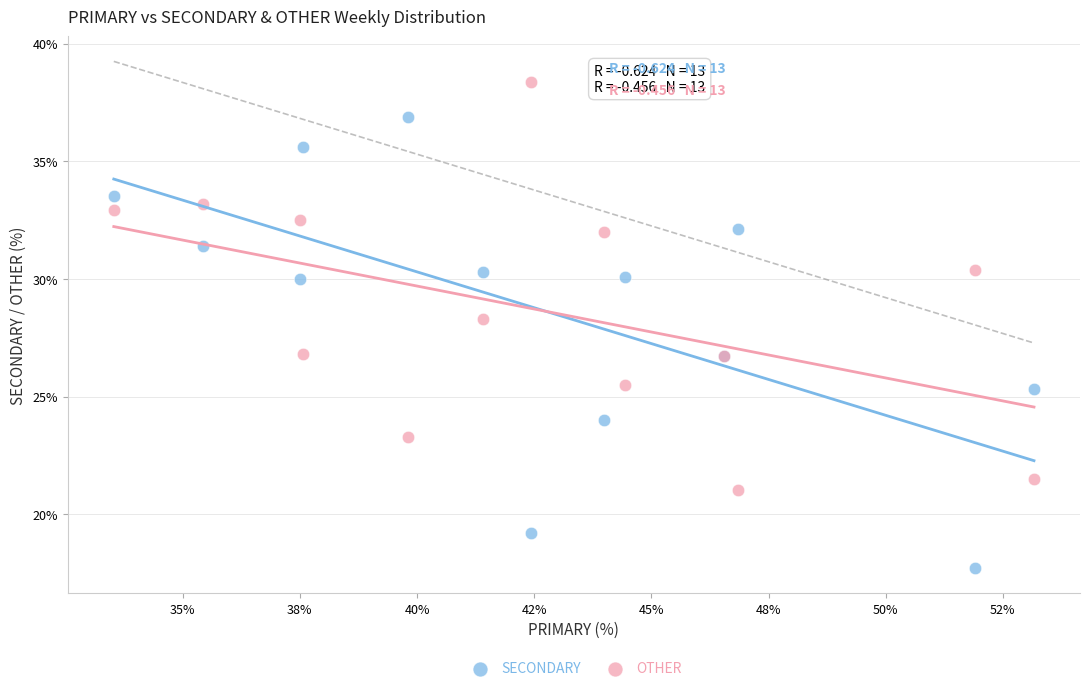

Which series reaches the minimum Y coordinate?

SECONDARY